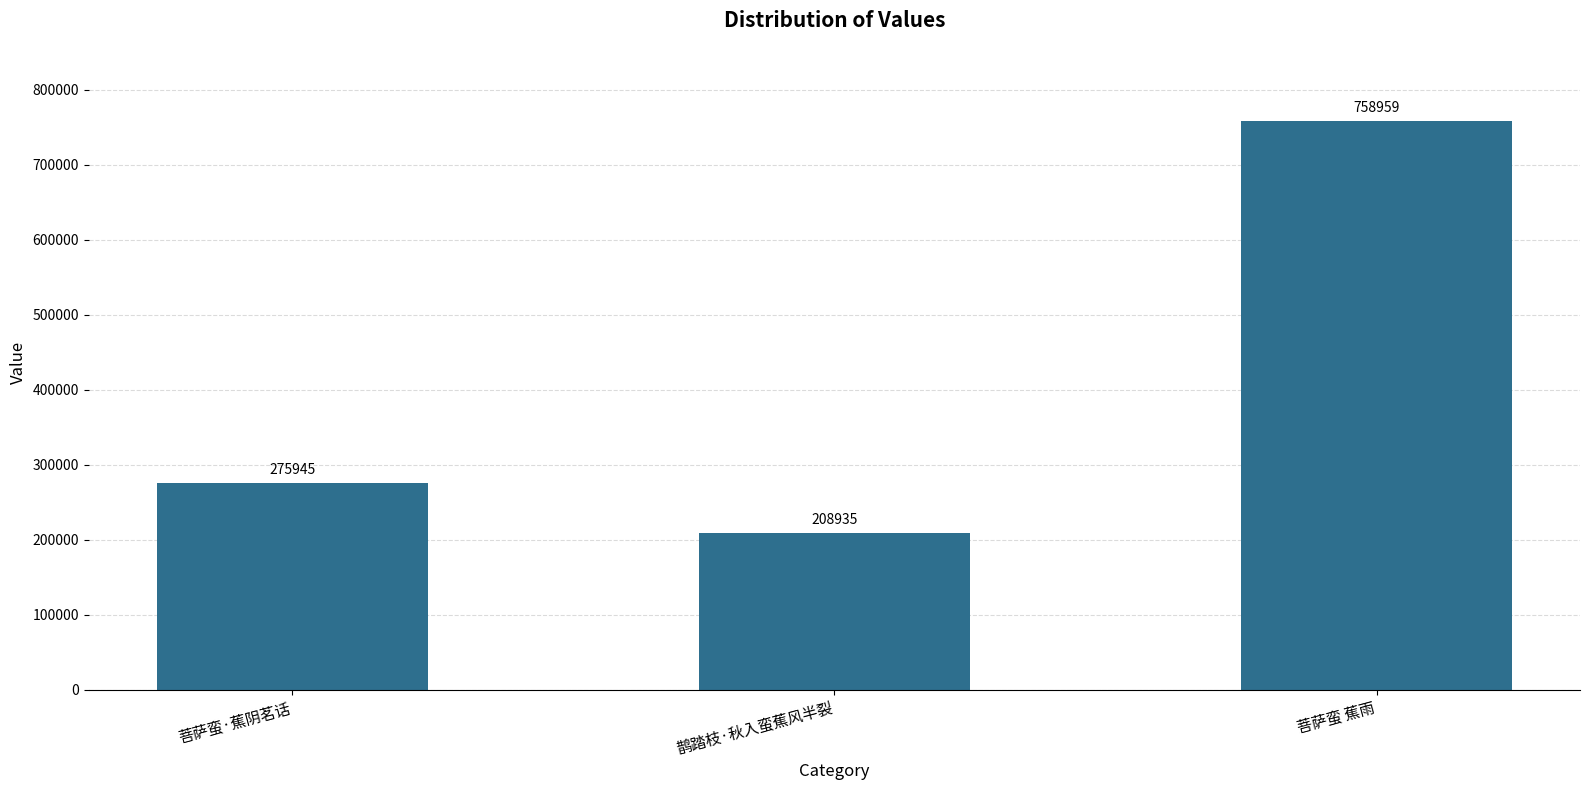

How many data points does each series have?

3